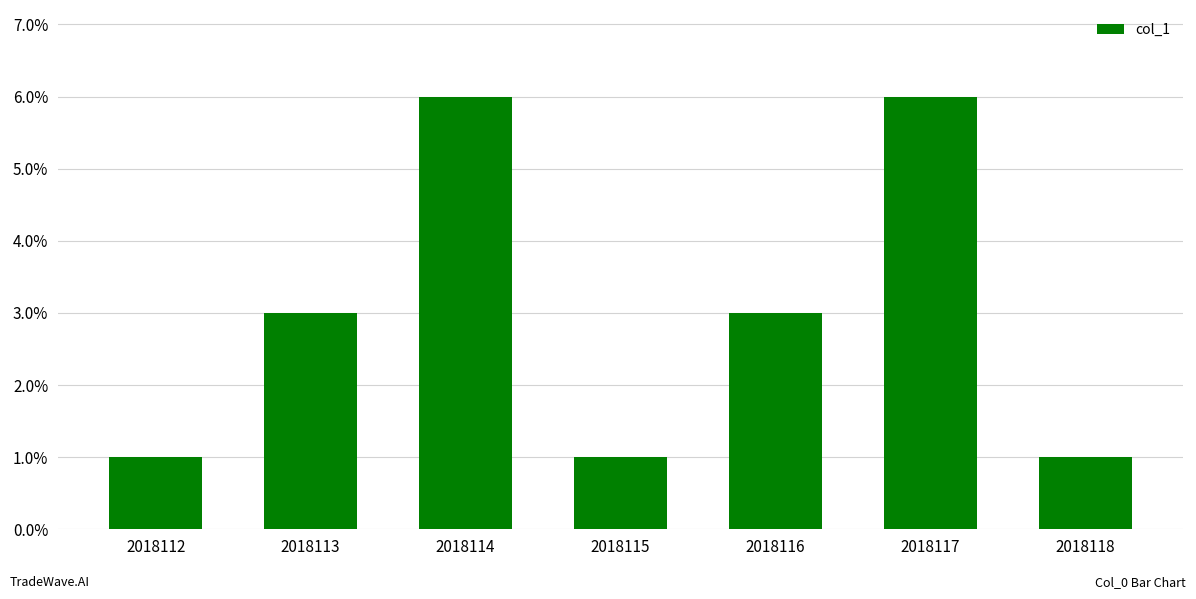

Reading right to left, transcribe all the data shown in this chart.

1	6	3	1	6	3	1